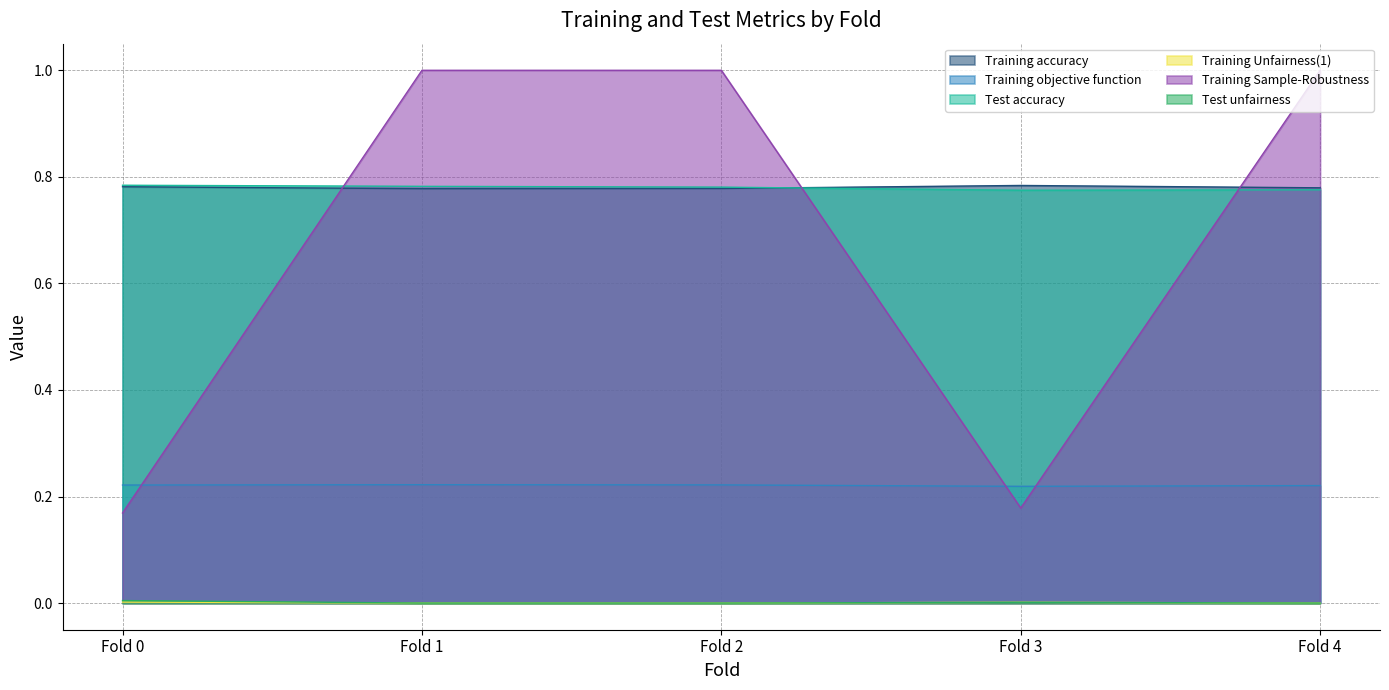

Which label corresponds to the smallest value in the chart?

Fold 1